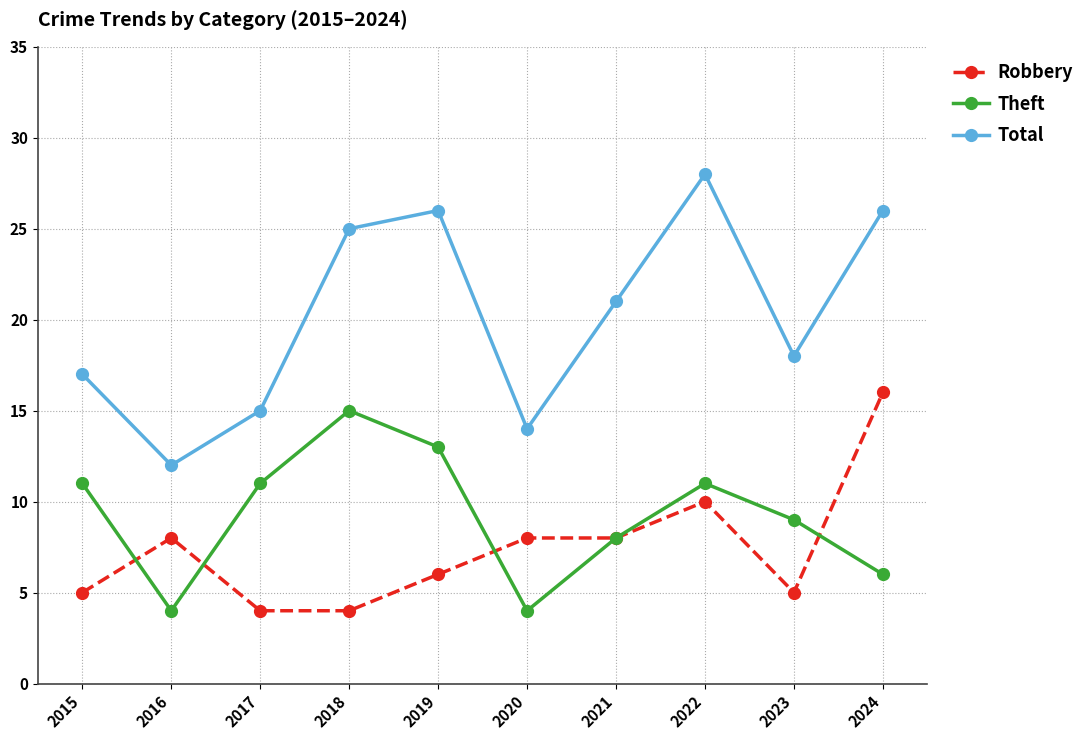

What is the spread (max minus min) of values at 2021?

13